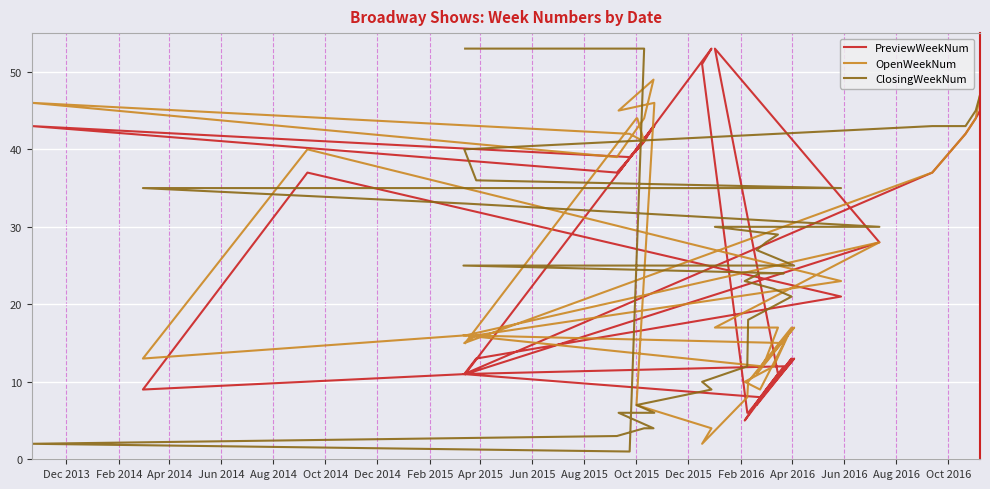

Is the value of ClosingWeekNum at 21 greater than the value of OpenWeekNum at Apr 2016?

Yes